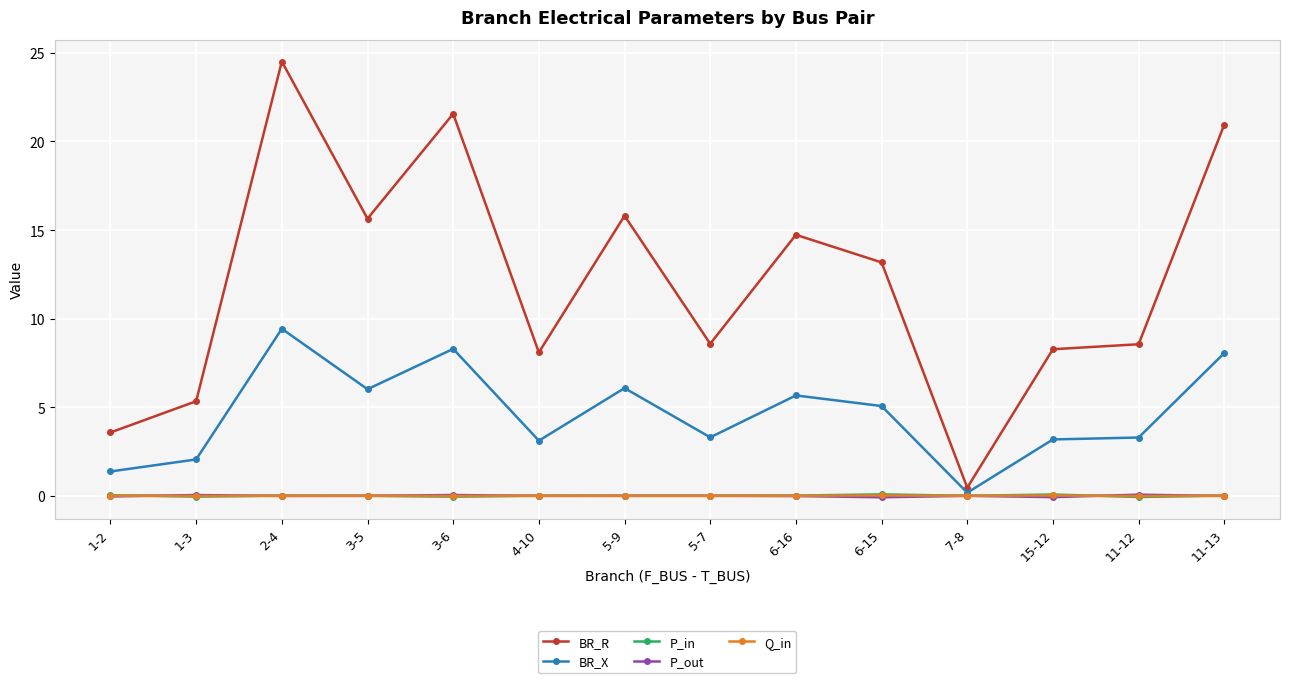

At which category does BR_R reach its first local valley?

3-5